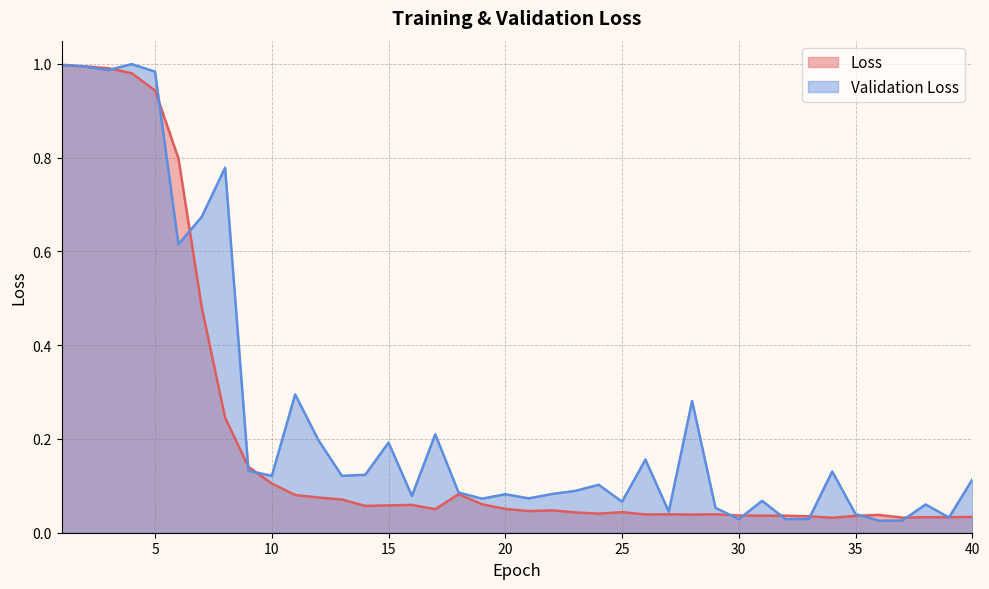

Where is the first local minimum for Validation Loss?

3